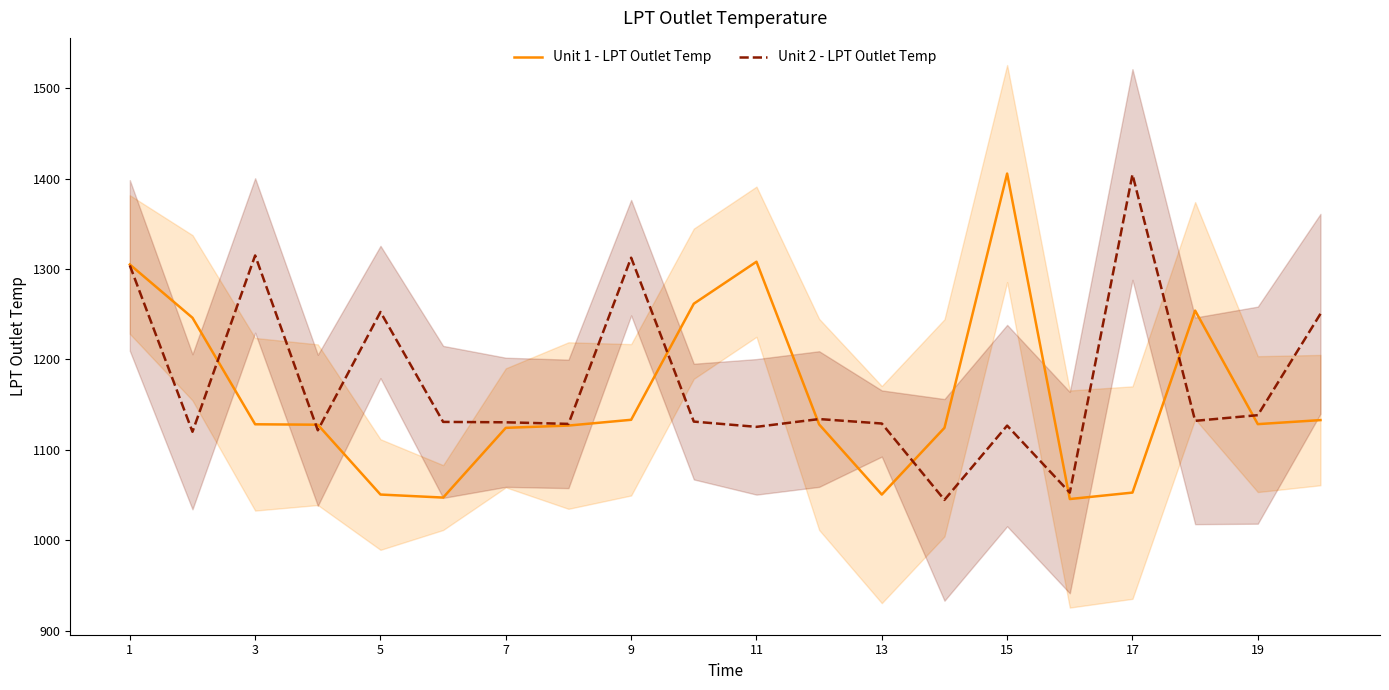

Is it true that Unit 1 - LPT Outlet Temp equals 1520.5 at 9?

False